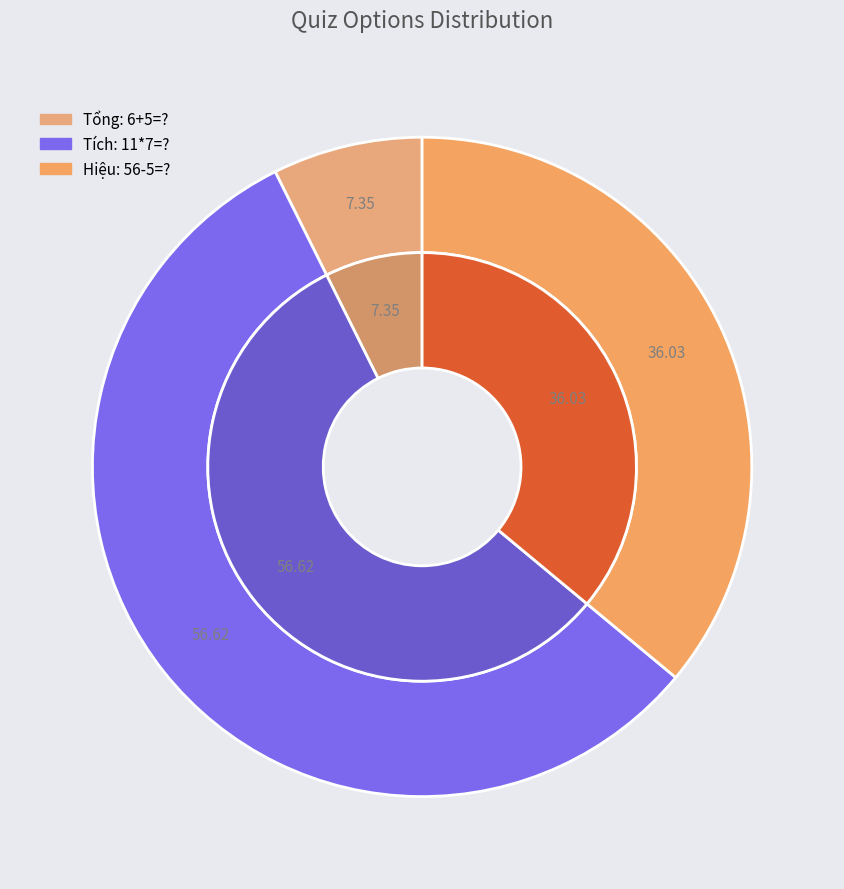

The Tích: 11*7=? slice represents 57% of the pie. True or false?

True